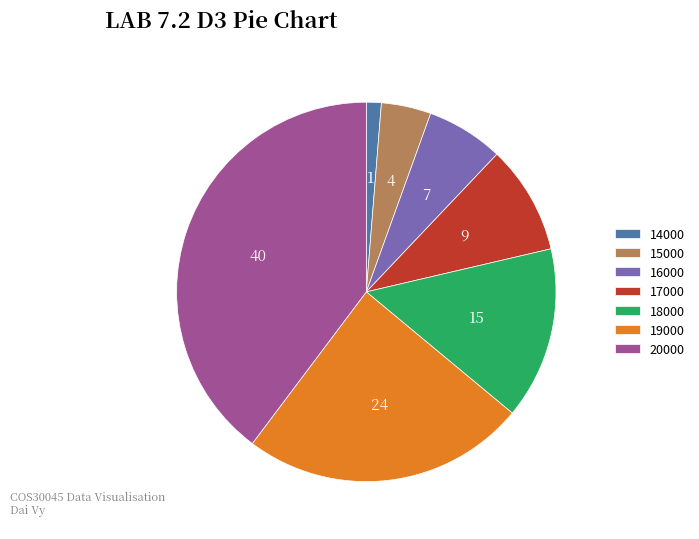

What is the ratio of the value at 14000 to the value at 17000?

0.1